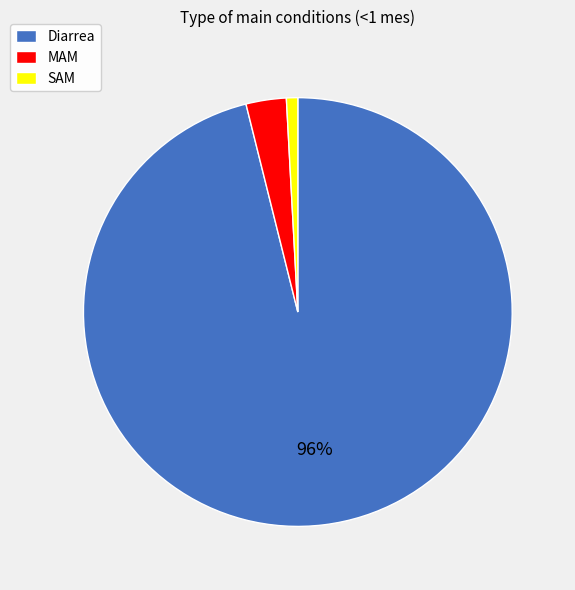

To the nearest percent, what is the average slice percentage?

33%